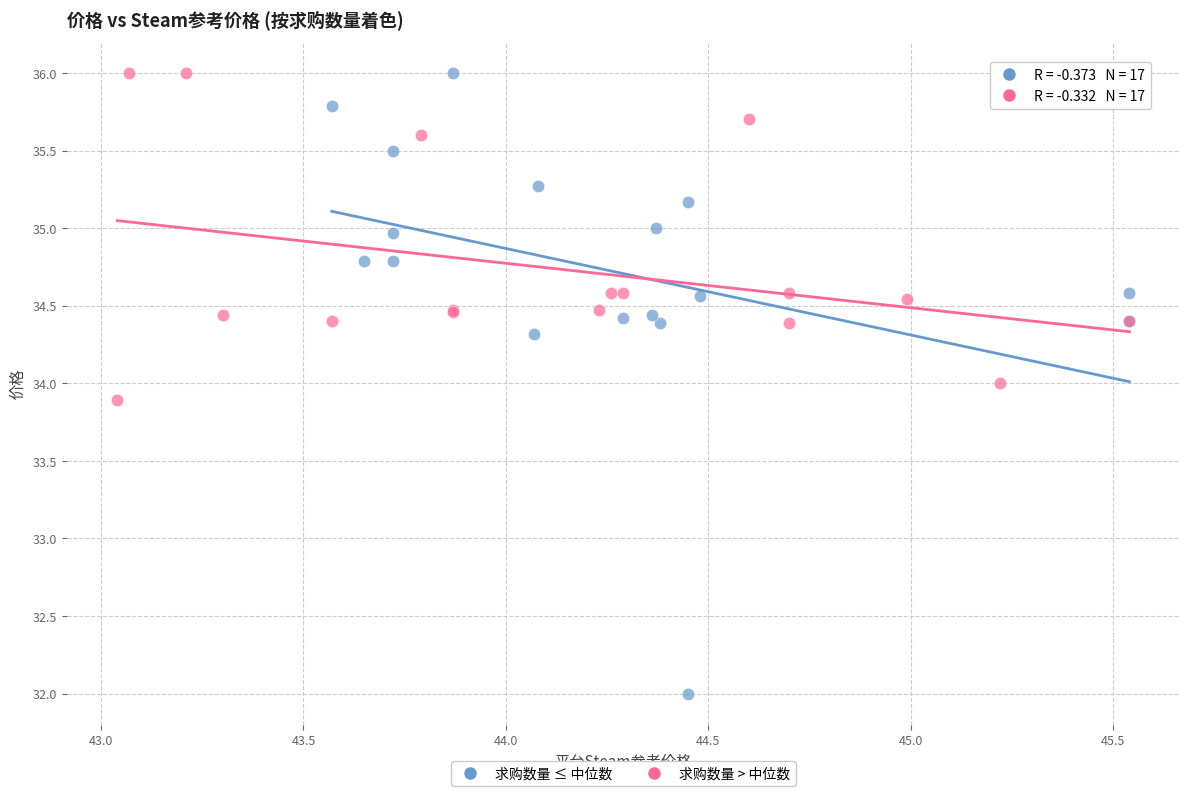

Which series reaches the minimum Y coordinate?

求购数量 ≤ 中位数